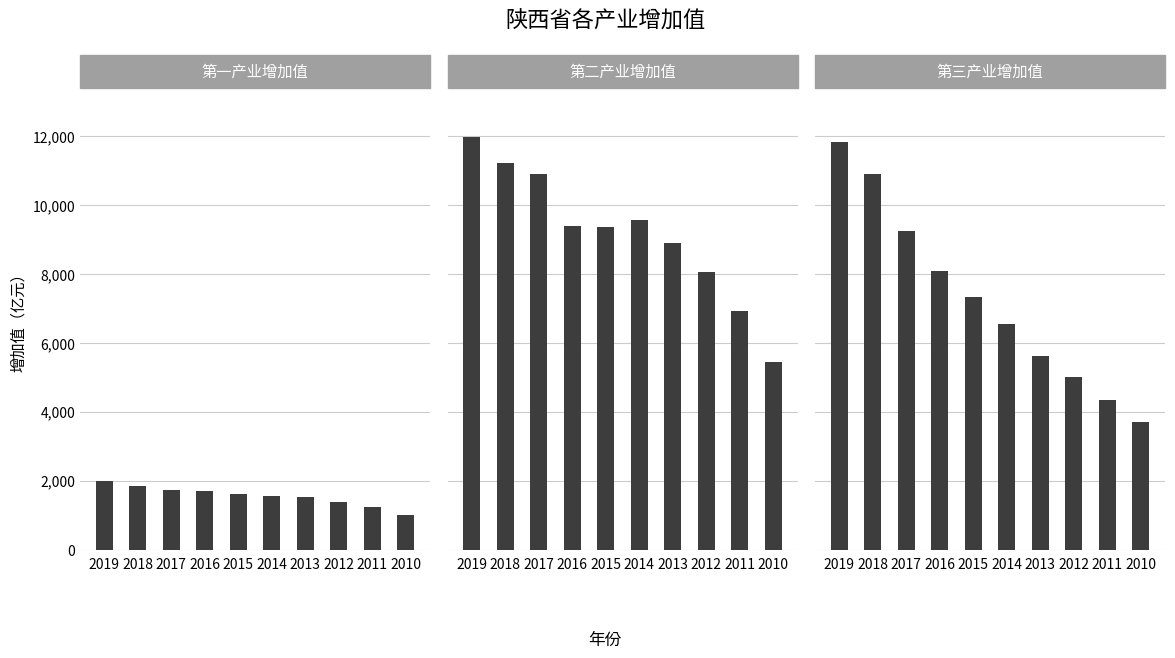

Does the chart contain stacked bars?

No